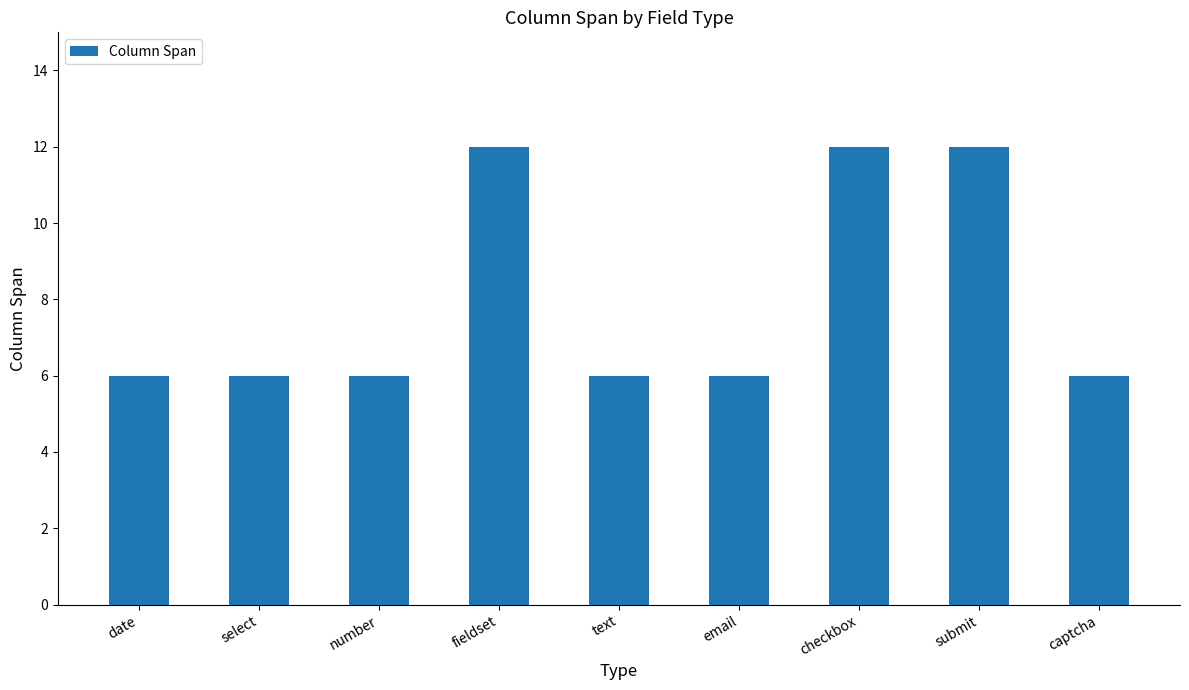

How many values are between 6 and 12?

9